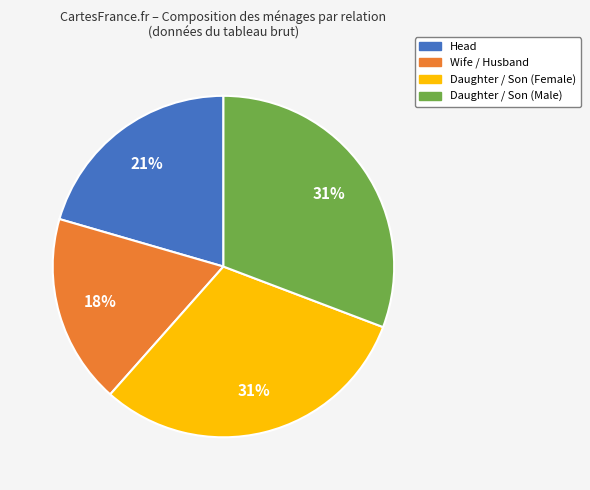

True or false: Wife / Husband accounts for 28% of the total.

False